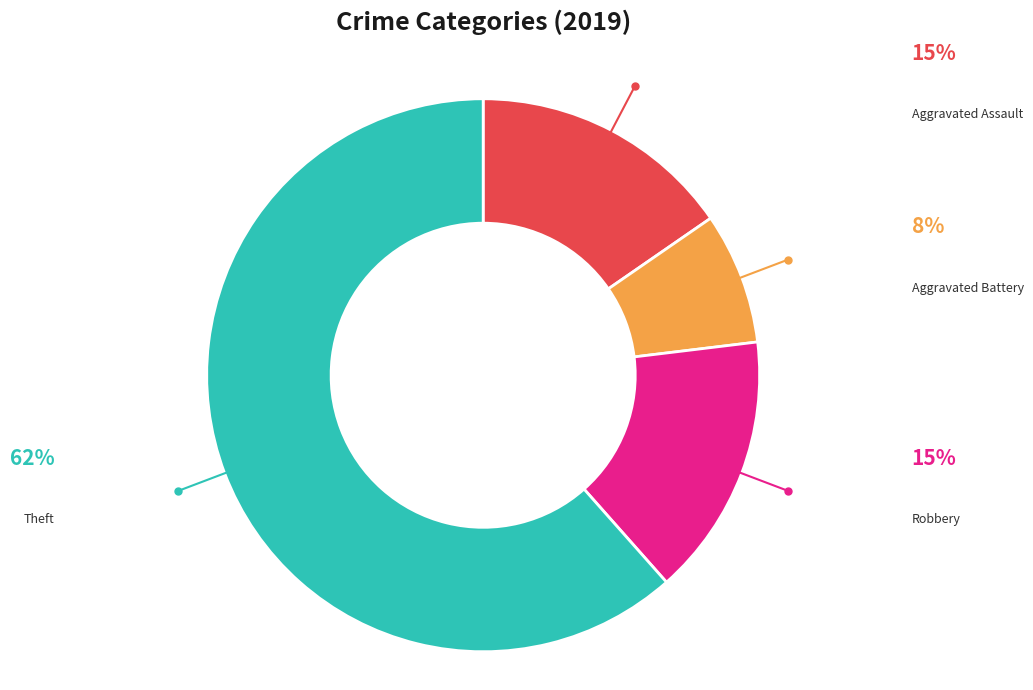

Between Theft and Robbery, which is larger?

Theft